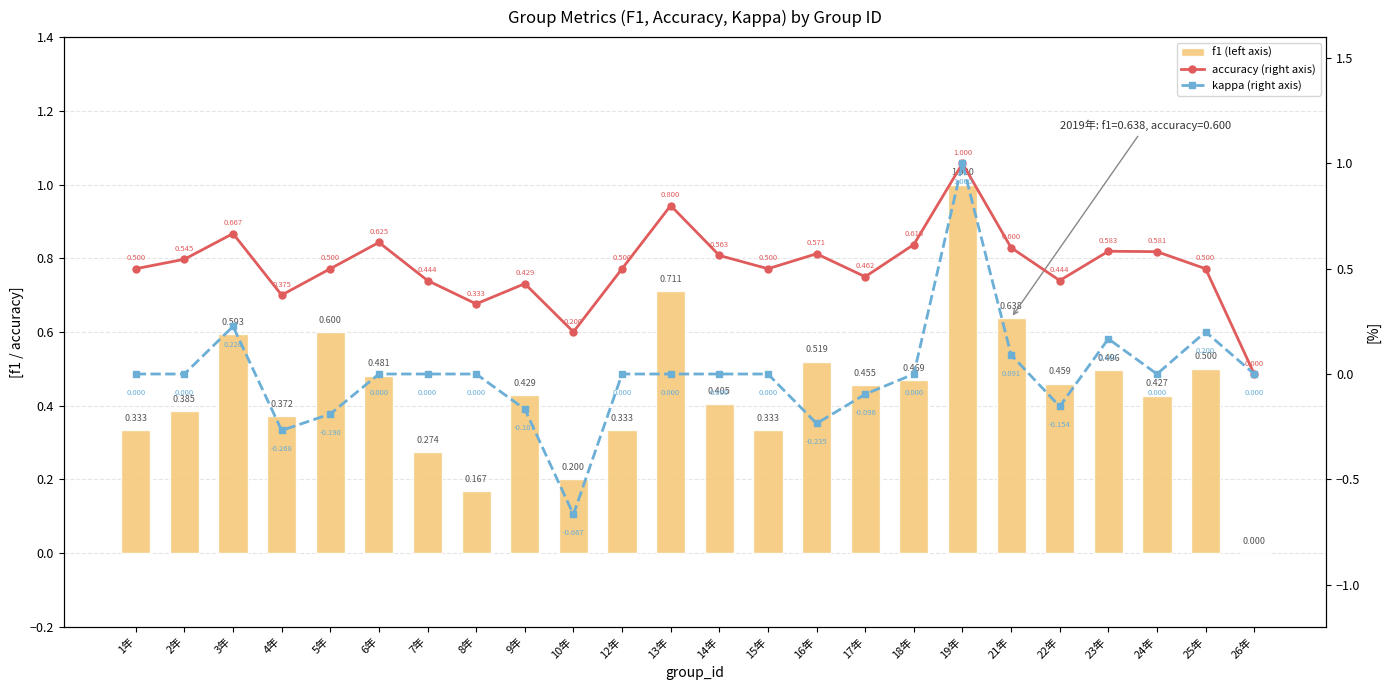

The f1 (left axis) series shows 0.0 at 26年. True or false?

True